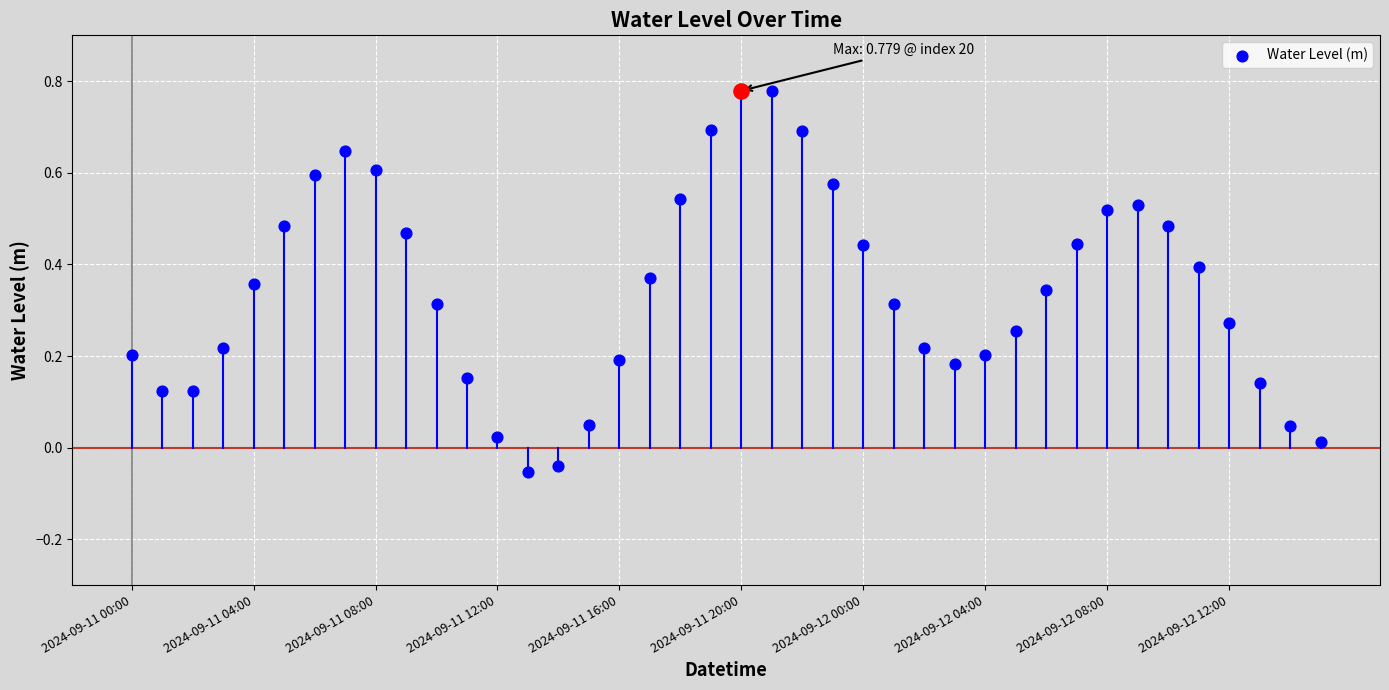

What is the change in value from 11 to 20?

+0.6